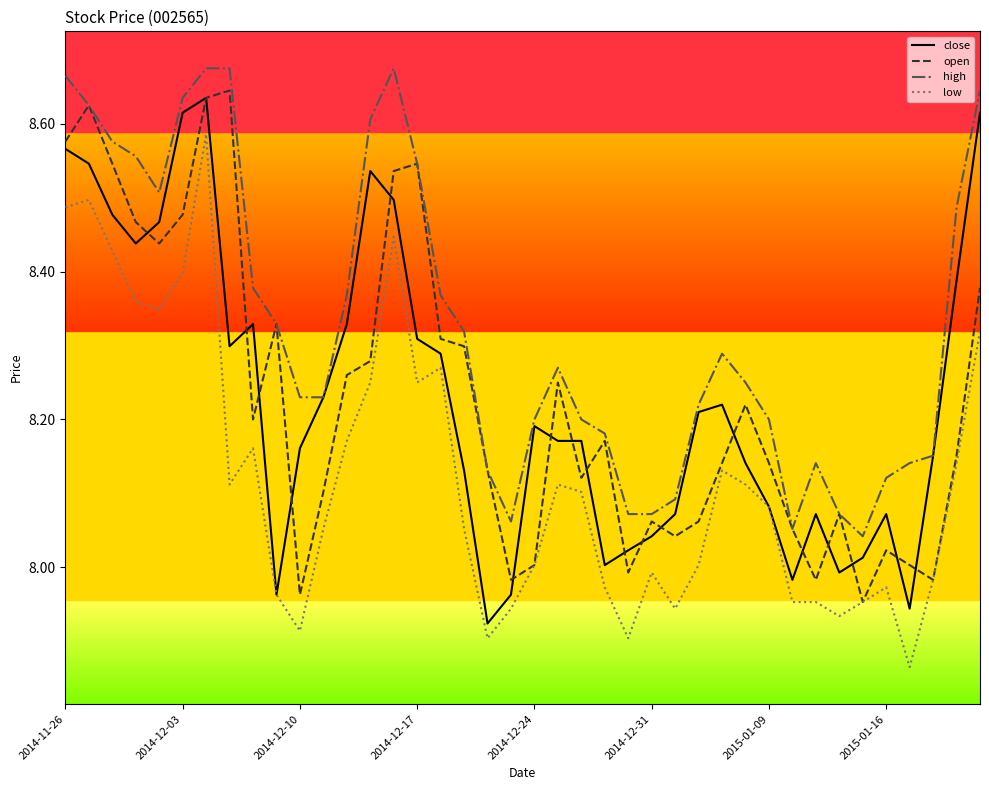

True or false: high and low intersect in this chart.

False